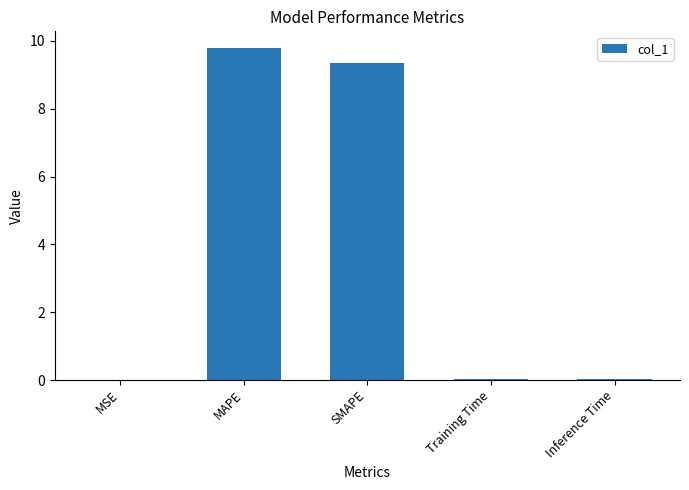

Which category has the highest value across all series?

MAPE